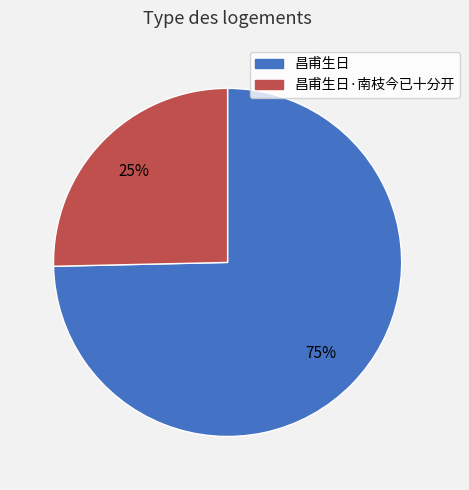

To the nearest percent, what is the average slice percentage?

50%